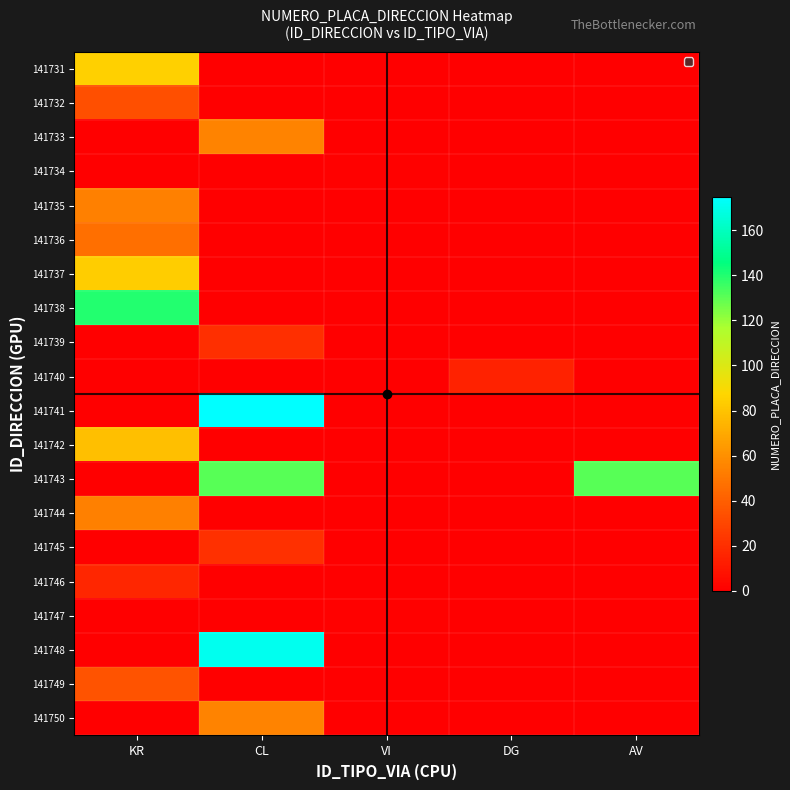

At which category does the chart reach its peak across all series?

CL